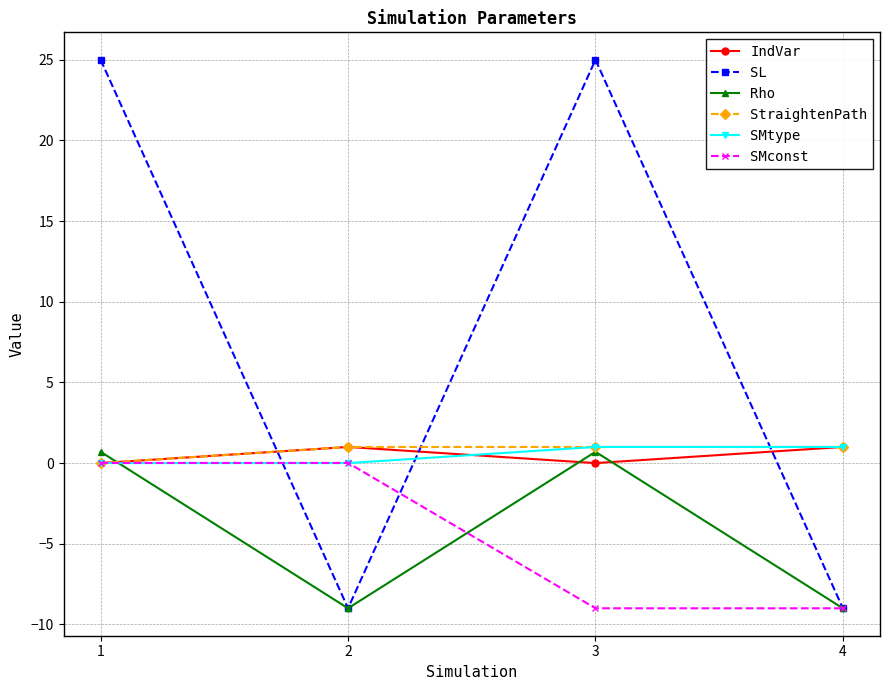

How many interior local peaks does the SL series have?

1